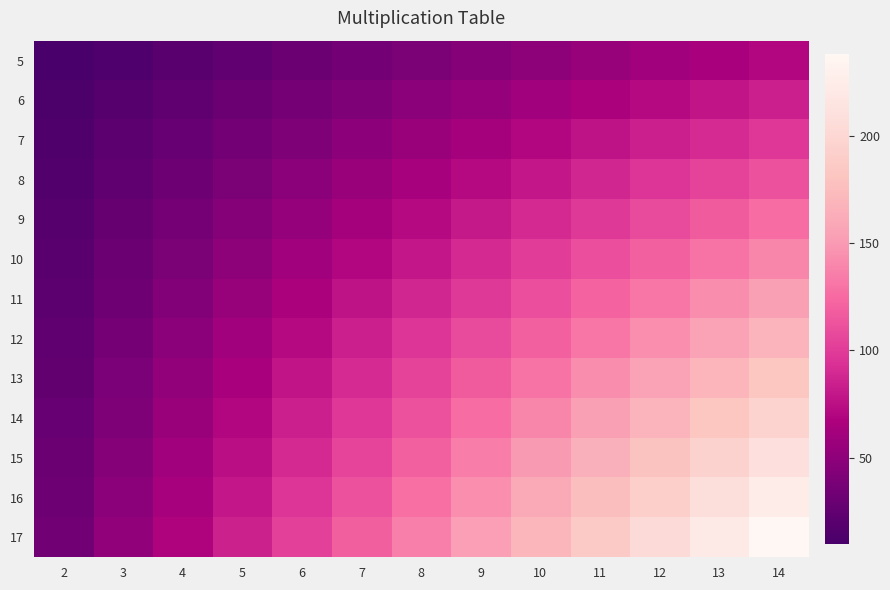

Reading left to right, transcribe all the data shown in this chart.

5: 2=10	3=15	4=20	5=25	6=30	7=35	8=40	9=45	10=50	11=55	12=60	13=65	14=70
6: 2=12	3=18	4=24	5=30	6=36	7=42	8=48	9=54	10=60	11=66	12=72	13=78	14=84
7: 2=14	3=21	4=28	5=35	6=42	7=49	8=56	9=63	10=70	11=77	12=84	13=91	14=98
8: 2=16	3=24	4=32	5=40	6=48	7=56	8=64	9=72	10=80	11=88	12=96	13=104	14=112
9: 2=18	3=27	4=36	5=45	6=54	7=63	8=72	9=81	10=90	11=99	12=108	13=117	14=126
10: 2=20	3=30	4=40	5=50	6=60	7=70	8=80	9=90	10=100	11=110	12=120	13=130	14=140
11: 2=22	3=33	4=44	5=55	6=66	7=77	8=88	9=99	10=110	11=121	12=132	13=143	14=154
12: 2=24	3=36	4=48	5=60	6=72	7=84	8=96	9=108	10=120	11=132	12=144	13=156	14=168
13: 2=26	3=39	4=52	5=65	6=78	7=91	8=104	9=117	10=130	11=143	12=156	13=169	14=182
14: 2=28	3=42	4=56	5=70	6=84	7=98	8=112	9=126	10=140	11=154	12=168	13=182	14=196
15: 2=30	3=45	4=60	5=75	6=90	7=105	8=120	9=135	10=150	11=165	12=180	13=195	14=210
16: 2=32	3=48	4=64	5=80	6=96	7=112	8=128	9=144	10=160	11=176	12=192	13=208	14=224
17: 2=34	3=51	4=68	5=85	6=102	7=119	8=136	9=153	10=170	11=187	12=204	13=221	14=238